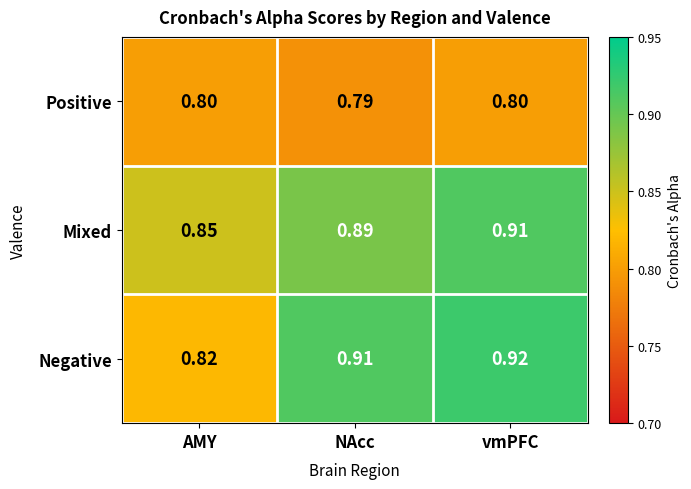

Which category has the lowest value in the Positive series?

NAcc